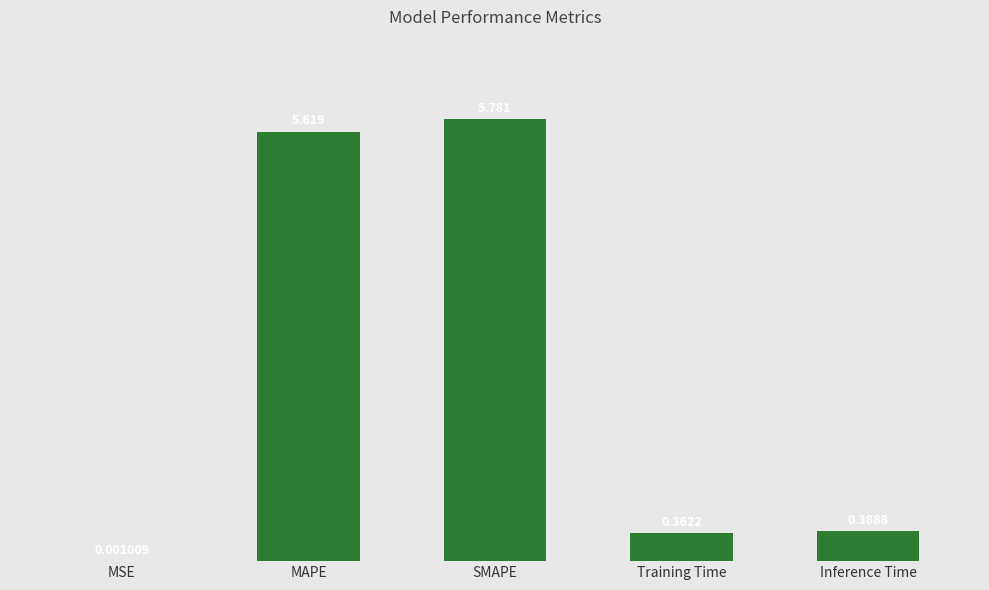

Which category has the highest value across all series?

SMAPE